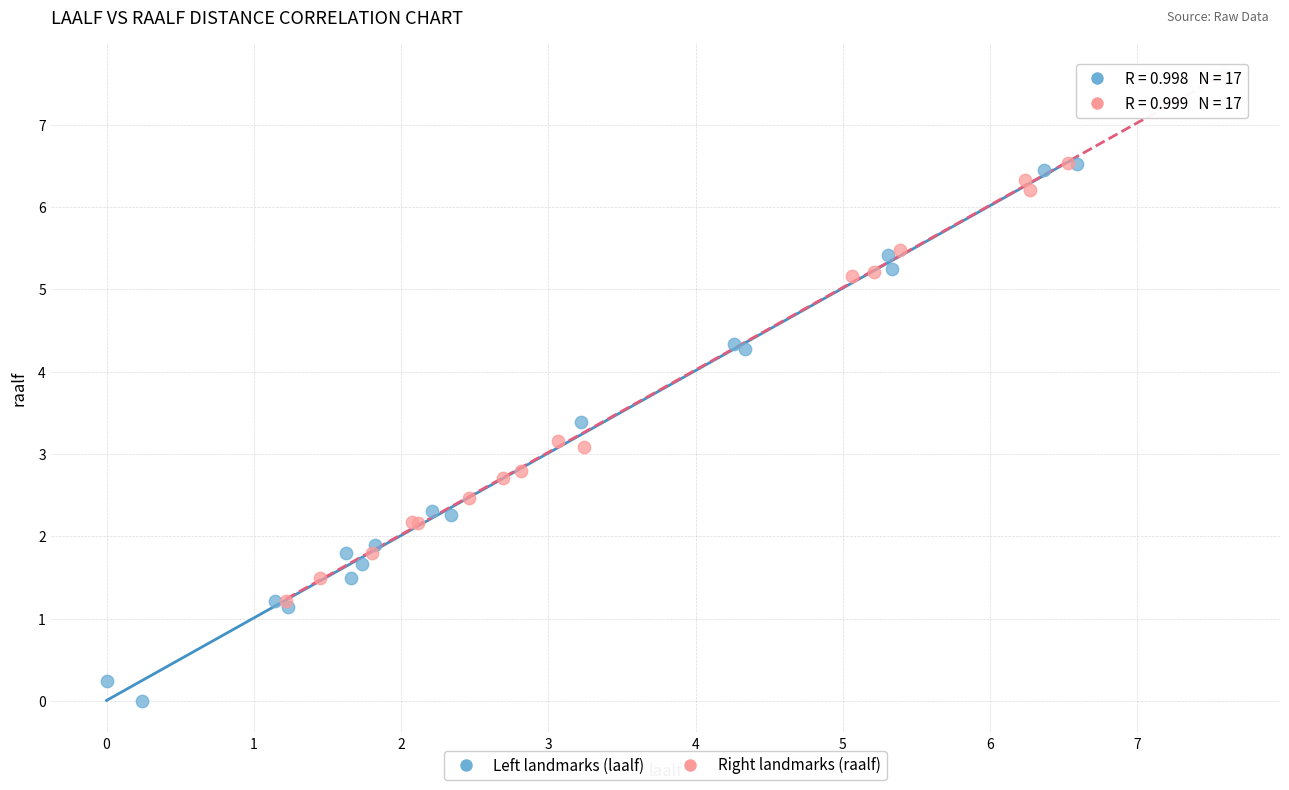

Which series contains the lowest Y value?

Left landmarks (laalf)